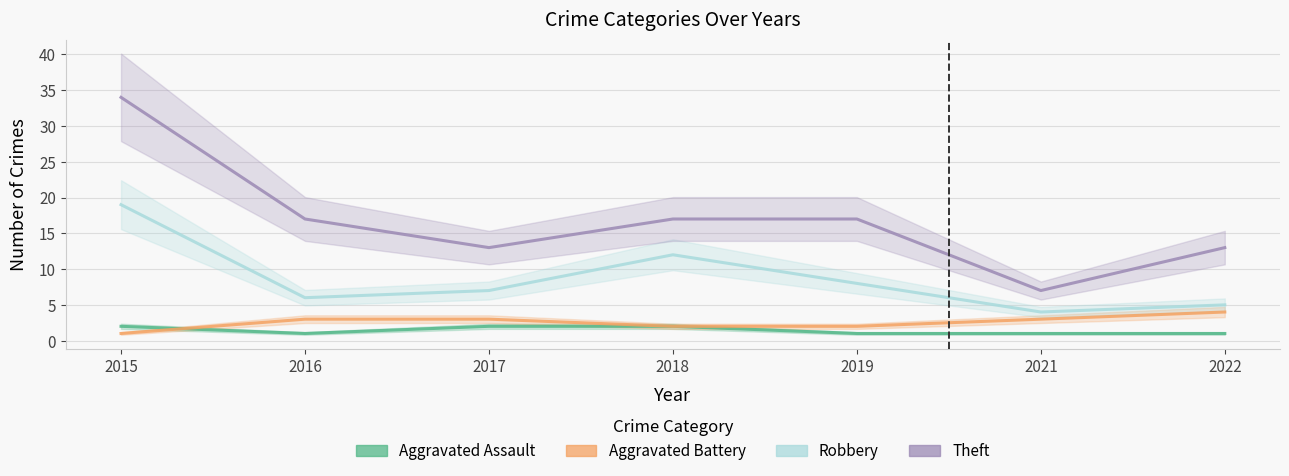

How many interior local valleys does the Robbery series have?

2